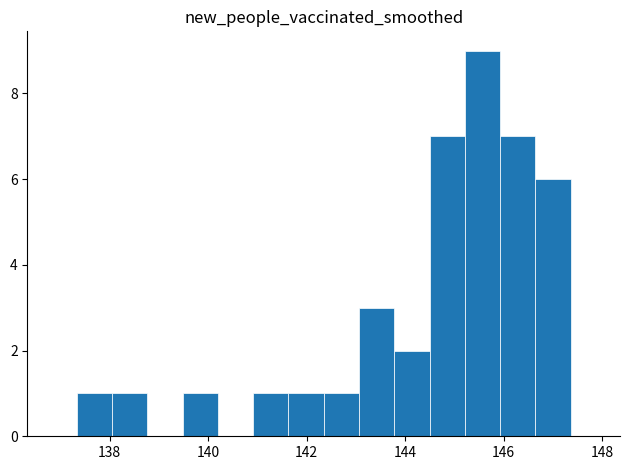

Around what value on the x-axis is the tallest bar? Give the approximate position of its centre, as read against the axis.

145.6